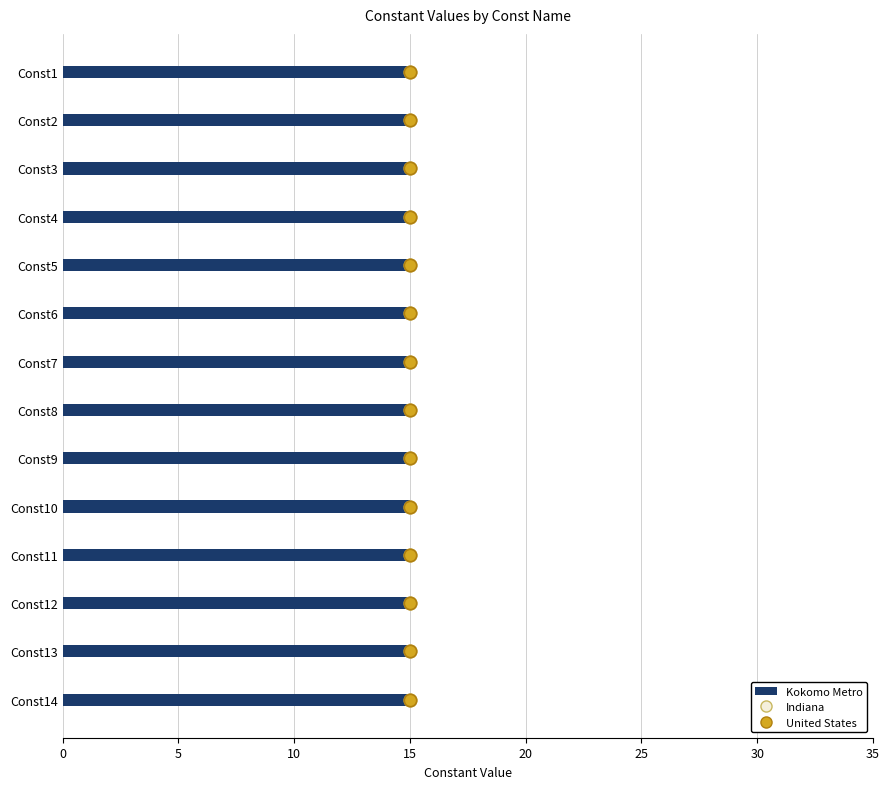

What are all the series names shown in the legend?

Kokomo Metro, Indiana, United States